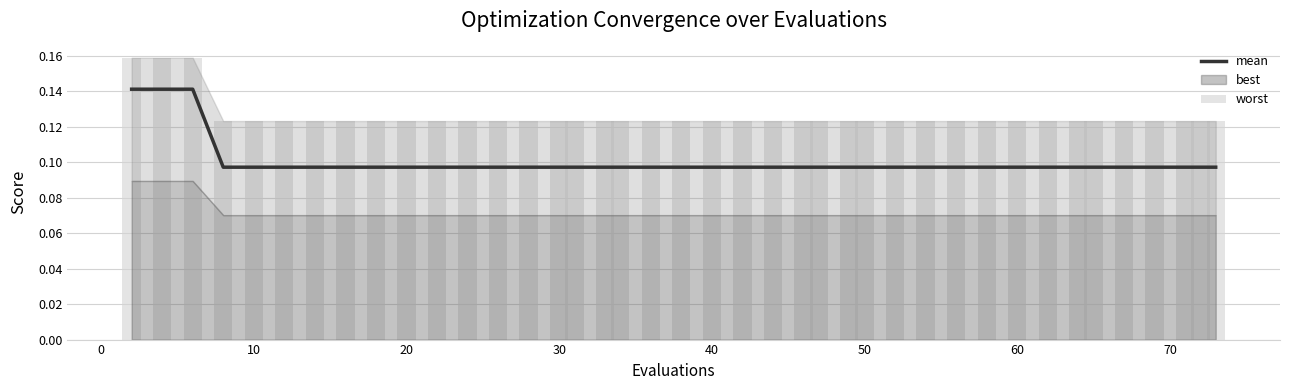

At which label does worst reach its minimum?

20